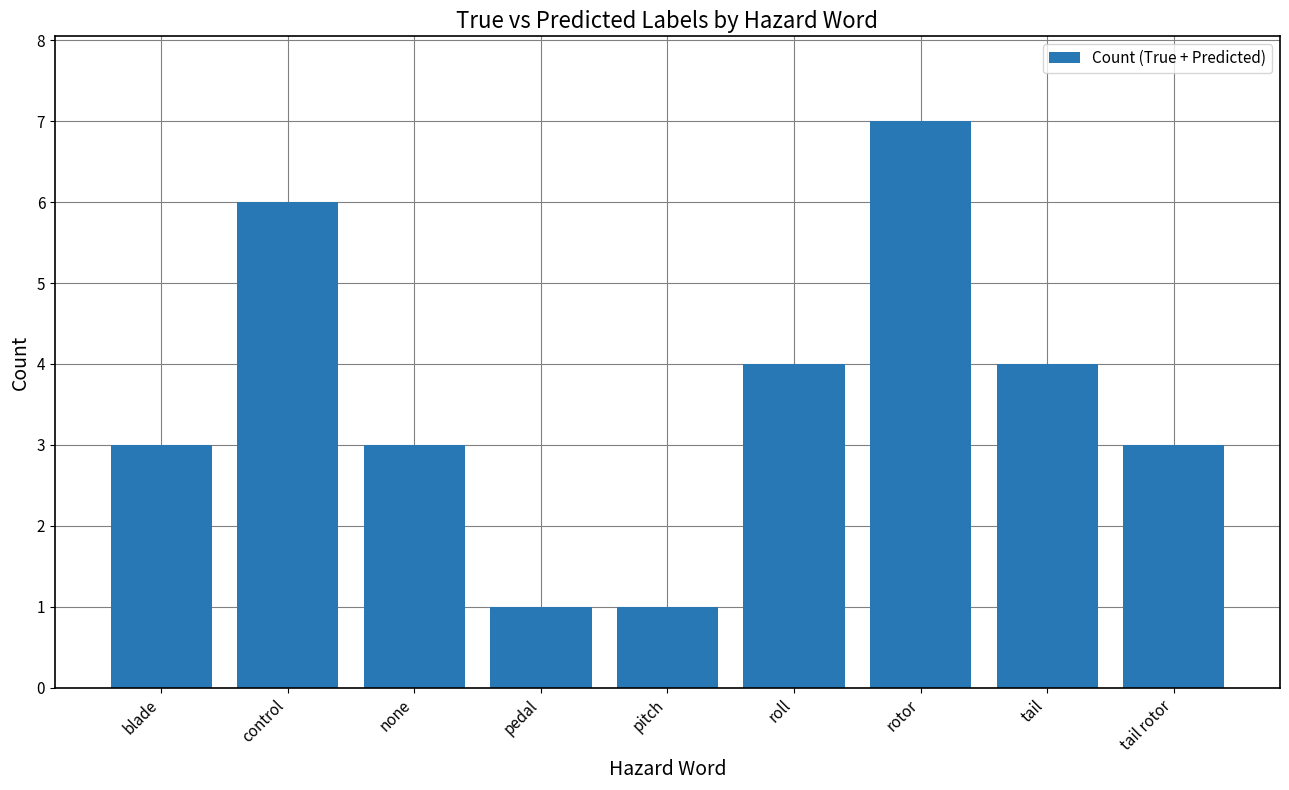

Reading left to right, extract all data points from this chart.

3	6	3	1	1	4	7	4	3